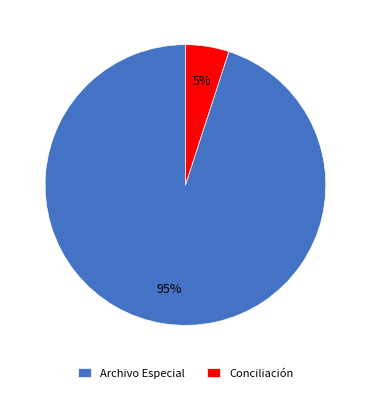

What percentage is the Conciliación slice, to the nearest percent?

5%